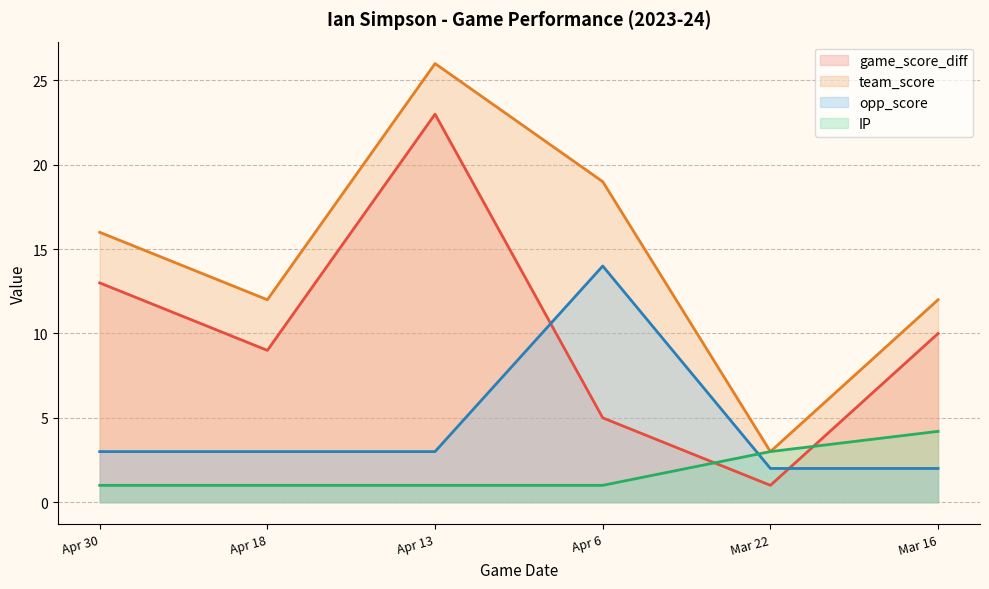

At which category does the chart reach its peak across all series?

Apr 13